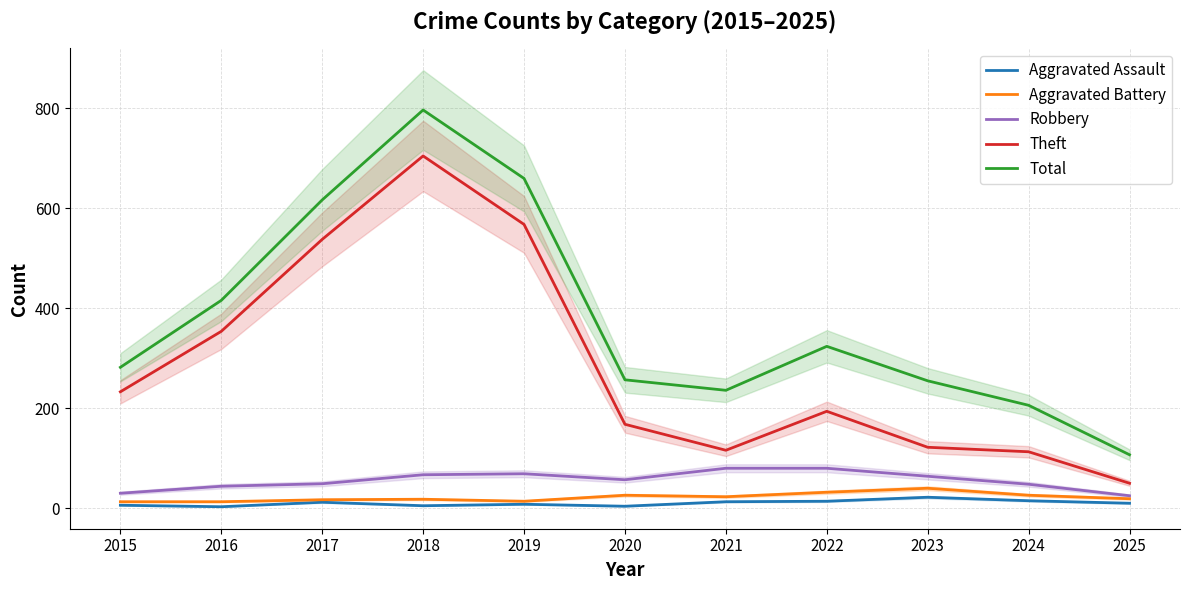

What are all the series names shown in the legend?

Aggravated Assault, Aggravated Battery, Robbery, Theft, Total